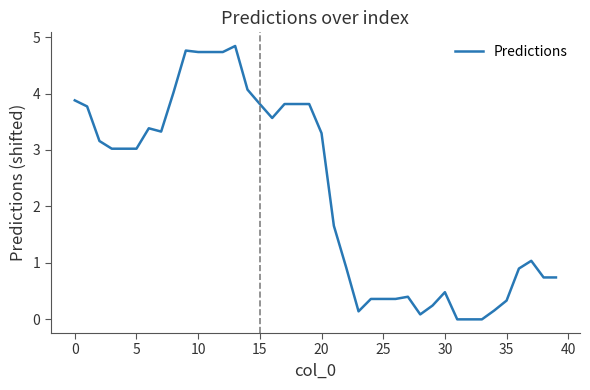

What is the greatest value displayed?

4.8